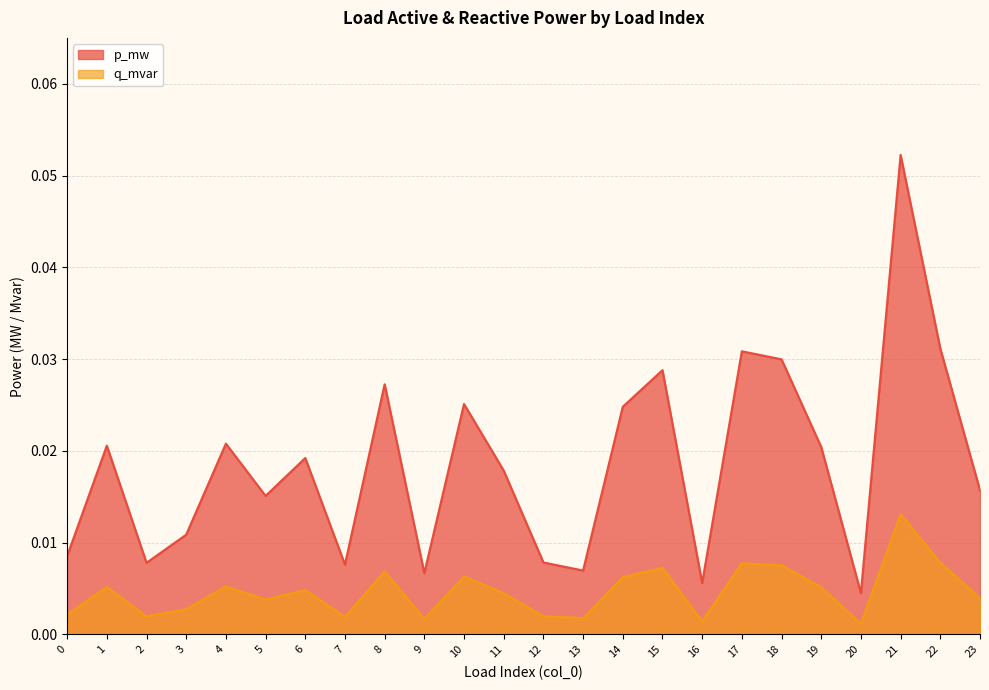

Reading left to right, transcribe all the data shown in this chart.

p_mw: 0=0.0	1=0.0	2=0.0	3=0.0	4=0.0	5=0.0	6=0.0	7=0.0	8=0.0	9=0.0	10=0.0	11=0.0	12=0.0	13=0.0	14=0.0	15=0.0	16=0.0	17=0.0	18=0.0	19=0.0	20=0.0	21=0.1	22=0.0	23=0.0
q_mvar: 0=0.0	1=0.0	2=0.0	3=0.0	4=0.0	5=0.0	6=0.0	7=0.0	8=0.0	9=0.0	10=0.0	11=0.0	12=0.0	13=0.0	14=0.0	15=0.0	16=0.0	17=0.0	18=0.0	19=0.0	20=0.0	21=0.0	22=0.0	23=0.0